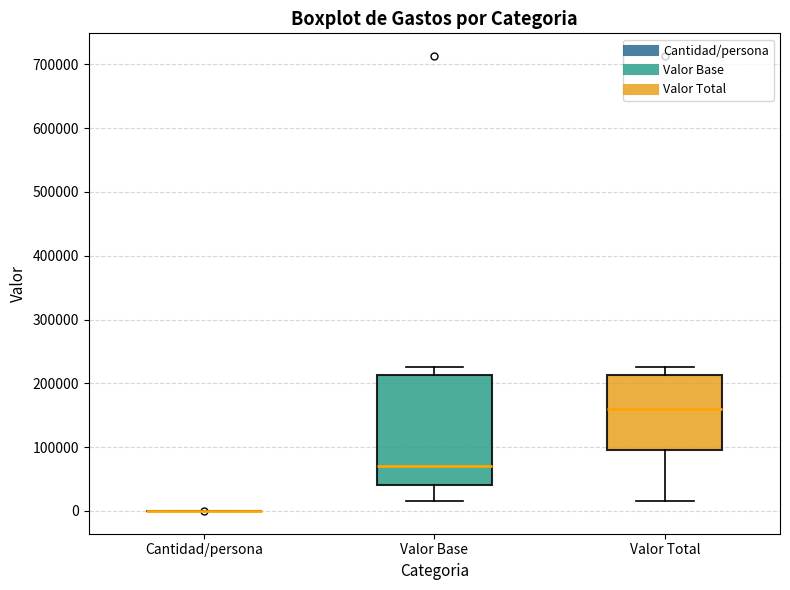

Which box is the tallest, from its lower edge to its upper edge?

Valor Base